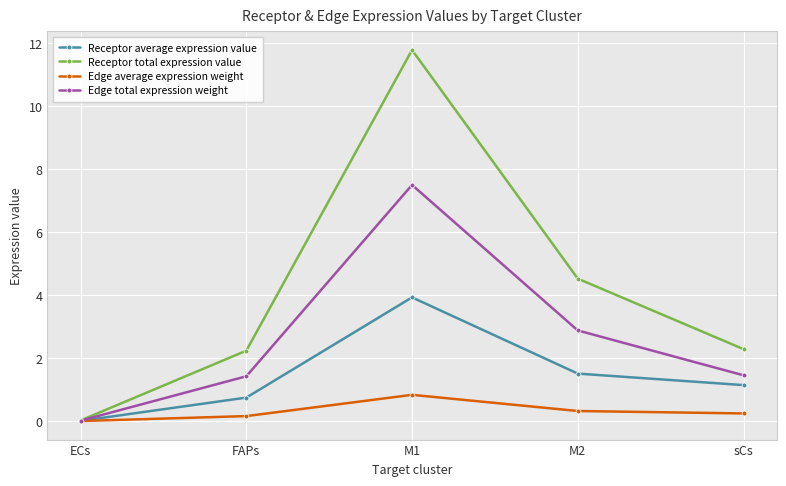

What are all the series names shown in the legend?

Receptor average expression value, Receptor total expression value, Edge average expression weight, Edge total expression weight